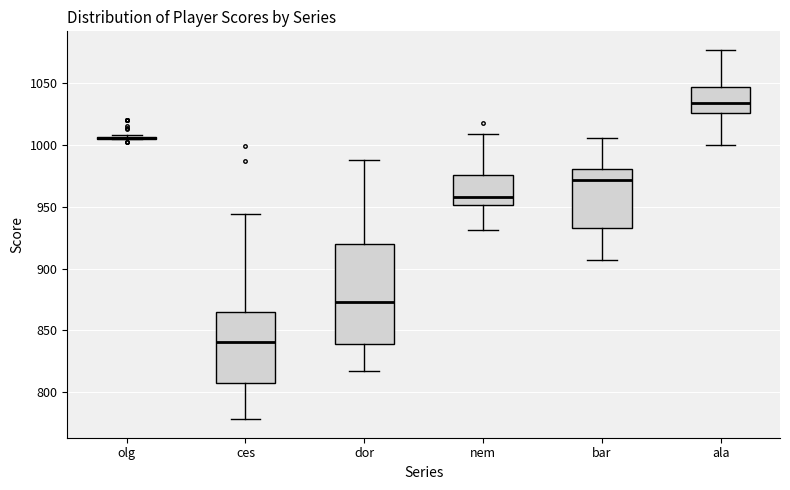

Where is the upper edge of the box for dor on the y-axis? The values are not printed on the chart, so give them approximately, as read against the axis.

920